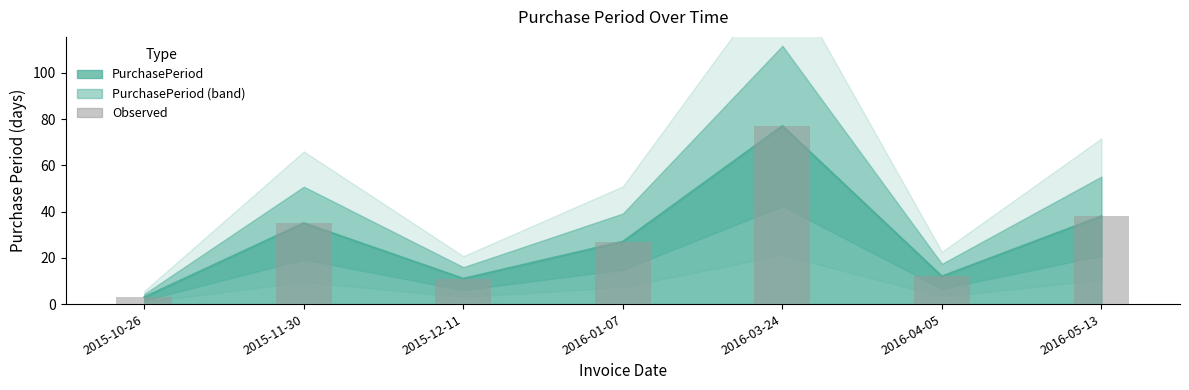

The chart shows a value of 77 at 2016-03-24. True or false?

True